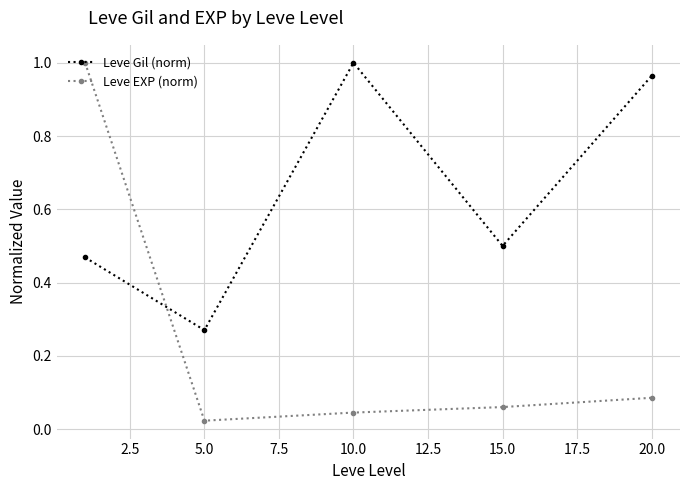

How many times do Leve Gil (norm) and Leve EXP (norm) cross each other?

1